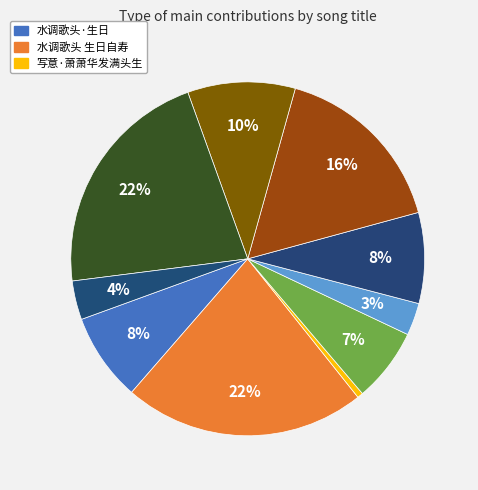

How many segments does this pie chart have?

10